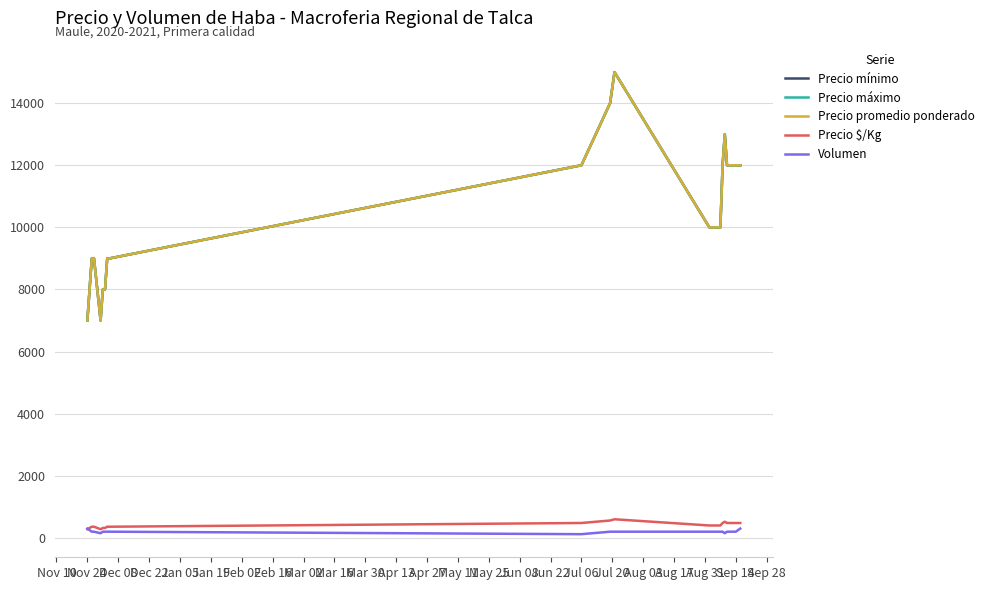

Does the chart display data point markers on the line(s)?

No